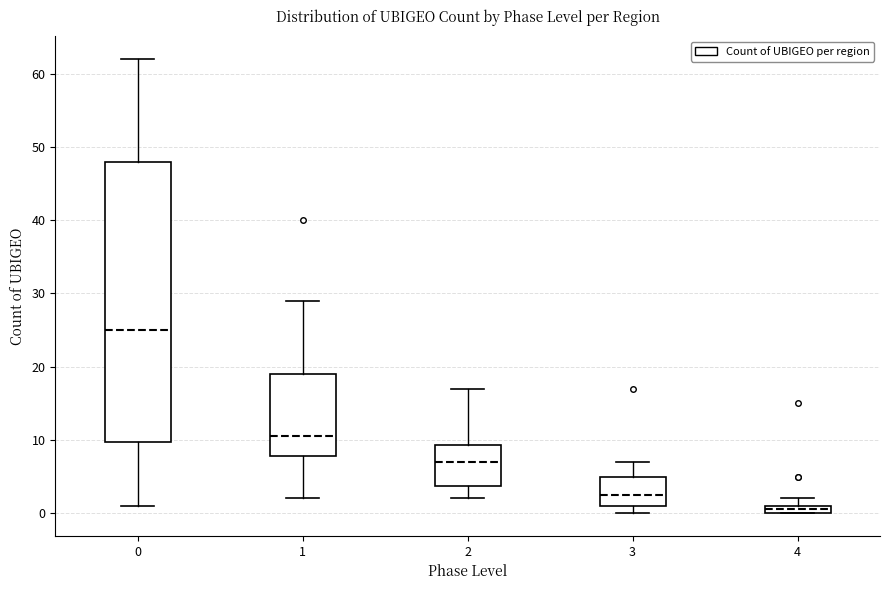

Which box's median line is the highest?

0